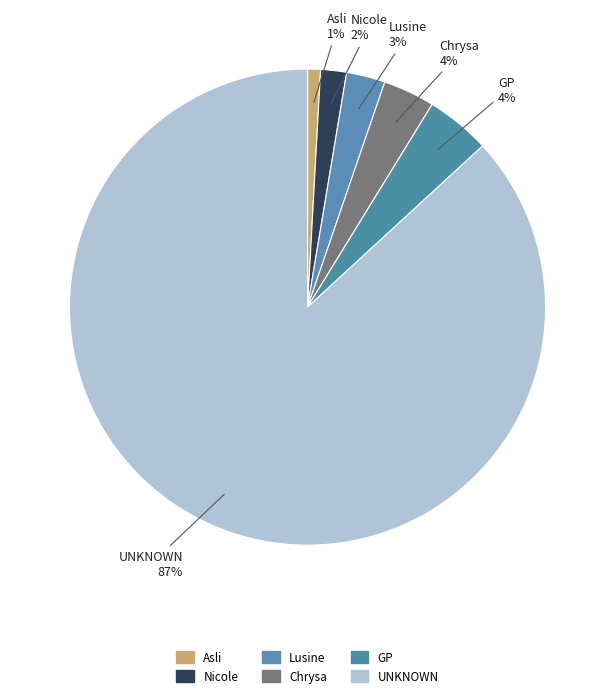

Which category has the smallest portion of the pie?

Asli